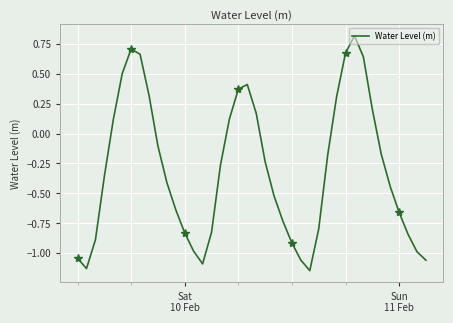

What is the greatest value displayed?

0.8